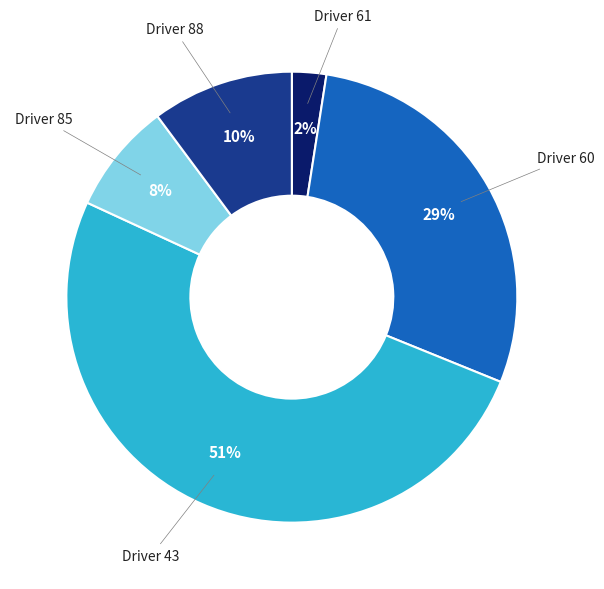

Is there any slice that represents more than half of the pie?

Yes